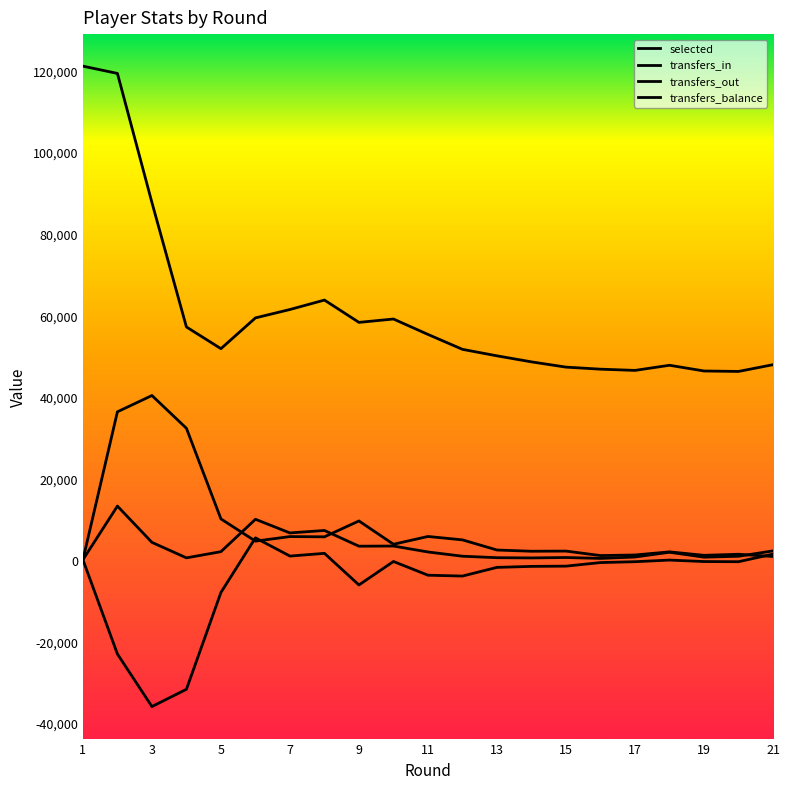

Reading left to right, list all the values displayed in this chart.

selected: 121096	119307	87628	57098	51776	59327	61388	63701	58227	59051	55270	51611	50018	48539	47251	46746	46447	47704	46304	46191	47848
transfers_in: 0	13155	4255	456	1974	9921	6569	7175	3317	3355	1900	857	497	442	541	319	665	1836	625	848	2166
transfers_out: 0	36288	40283	32243	10008	4556	5678	5615	9512	3790	5702	4868	2378	2079	2118	1018	1156	1925	1075	1339	791
transfers_balance: 0	-23133	-36028	-31787	-8034	5365	891	1560	-6195	-435	-3802	-4011	-1881	-1637	-1577	-699	-491	-89	-450	-491	1375